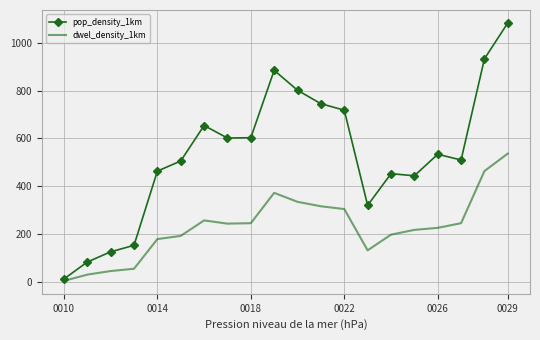

Rank the series by their maximum value, from lowest to highest.

dwel_density_1km, pop_density_1km